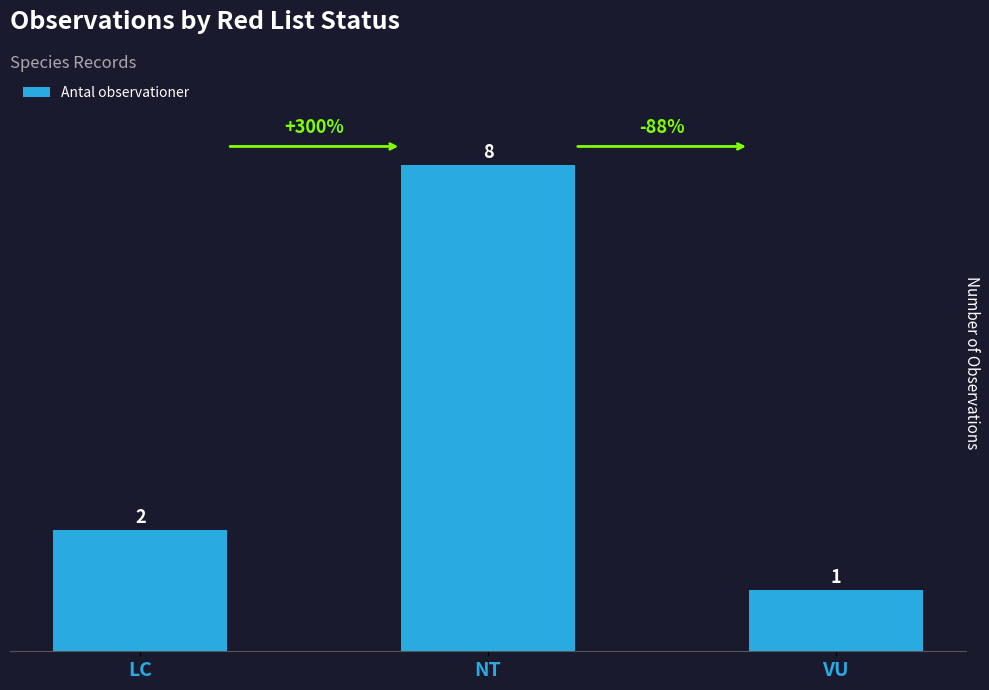

Rank the categories by value from lowest to highest.

VU, LC, NT